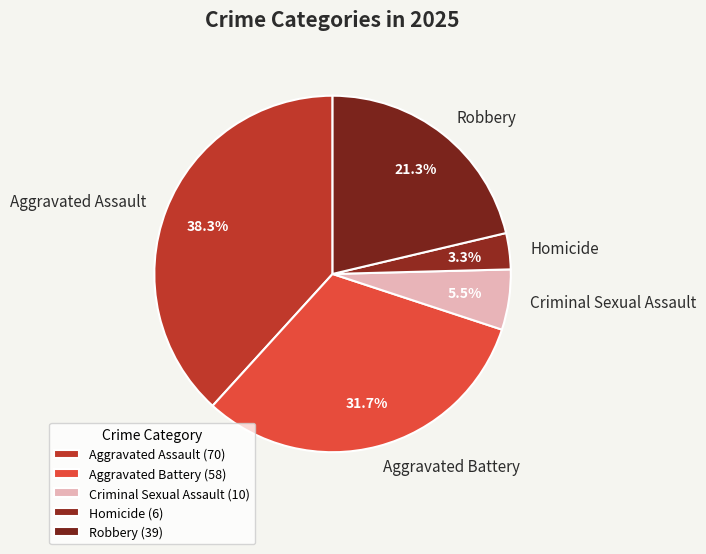

Combined, do Homicide and Criminal Sexual Assault account for over 50%?

No